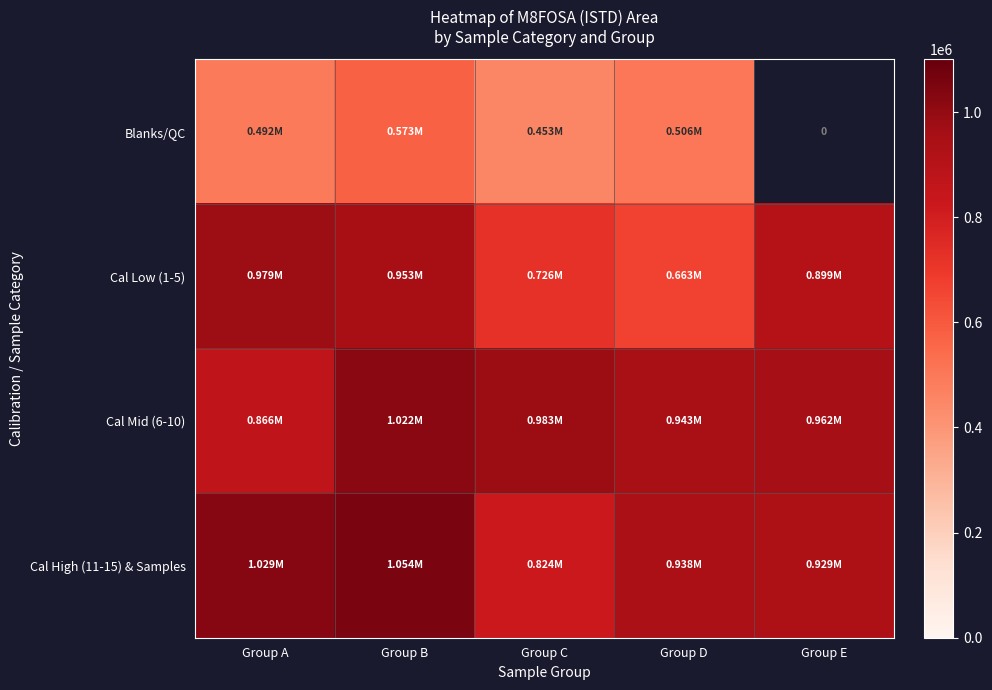

What is the minimum value shown in the chart?

452945.1